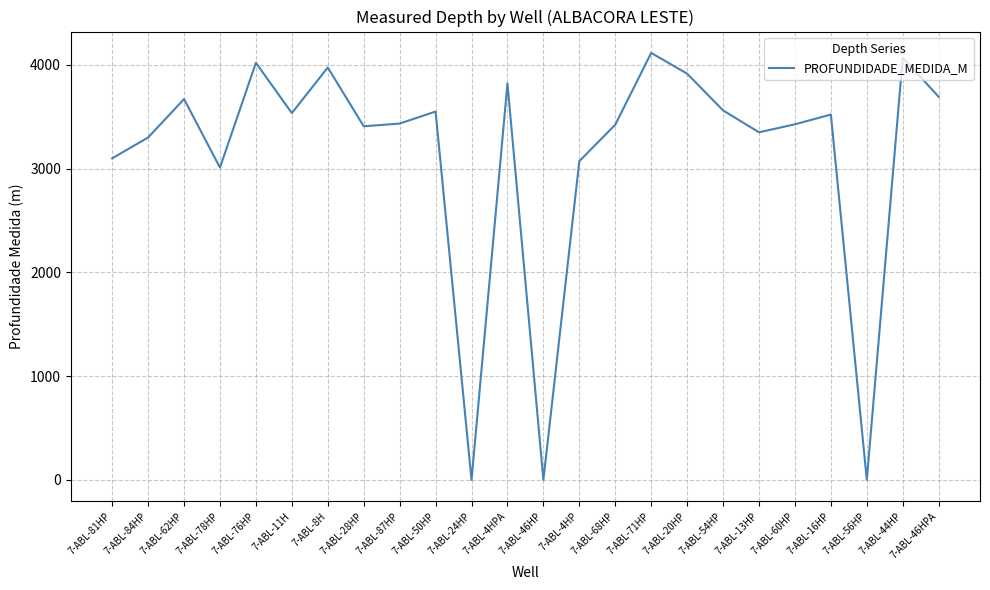

What is the greatest value displayed?

4115